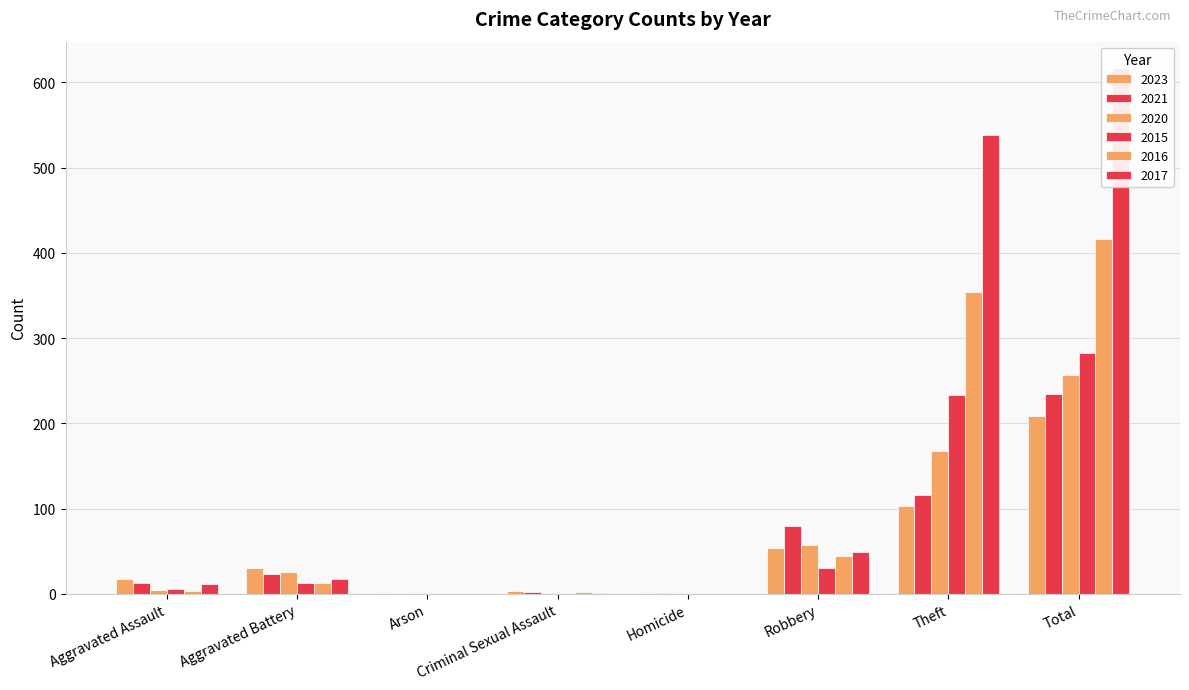

What is the sum of the 2020 values at Aggravated Battery and Total?

283